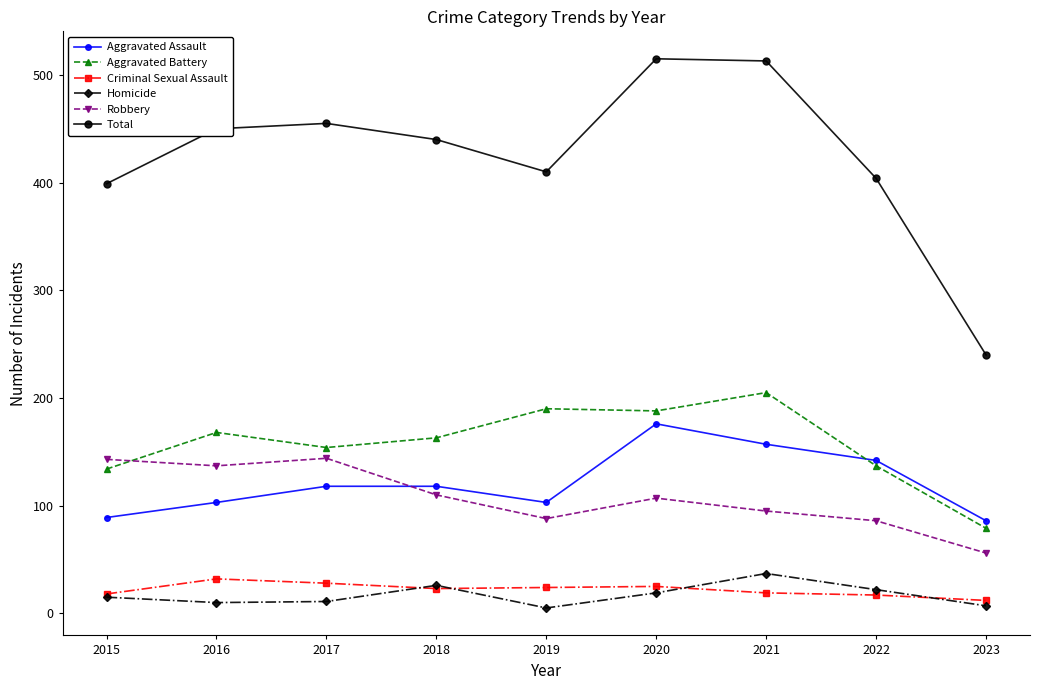

What is the greatest value displayed?

515